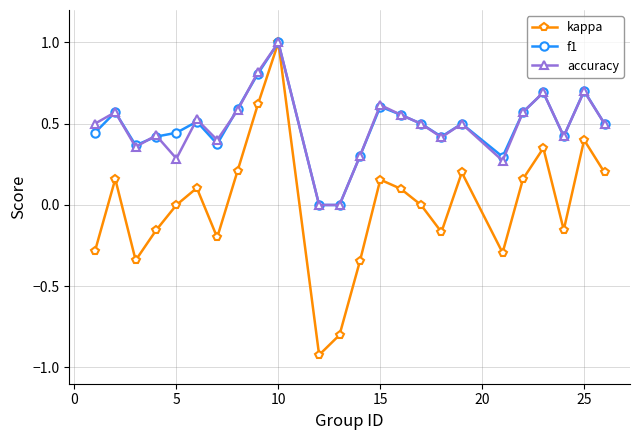

How many interior local valleys does the kappa series have?

6